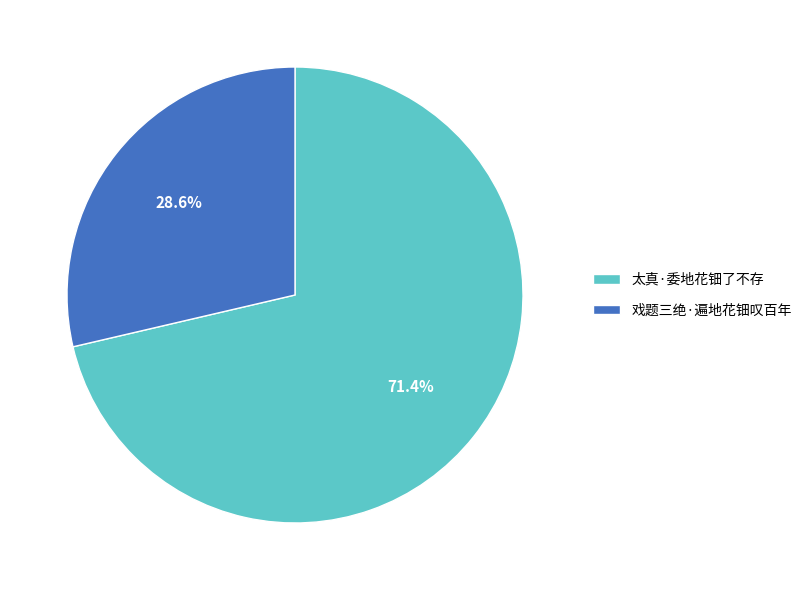

Count the number of slices in the pie.

2